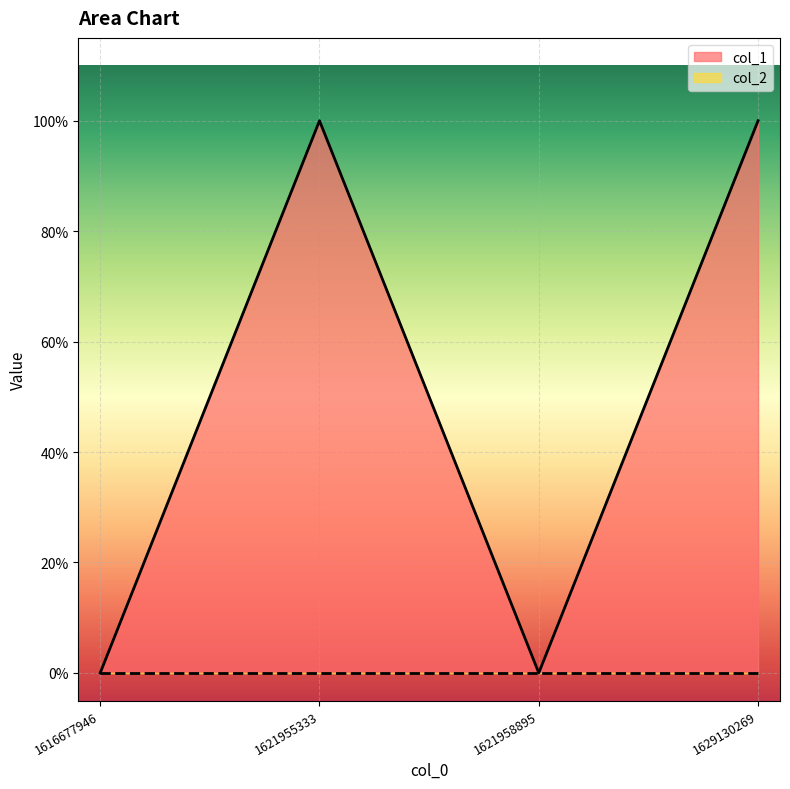

True or false: the data shows 1 at 1629130269.

True